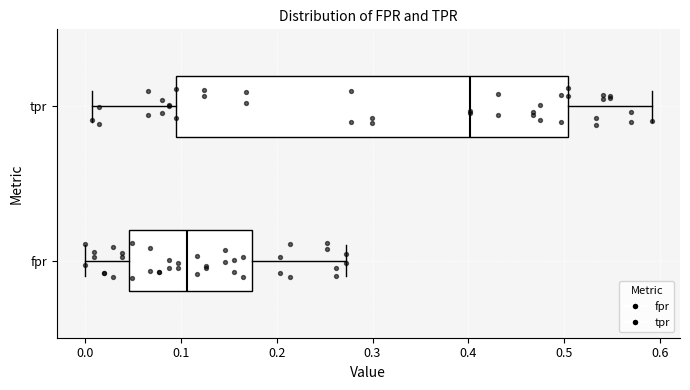

Which box's median line is the furthest to the right?

tpr